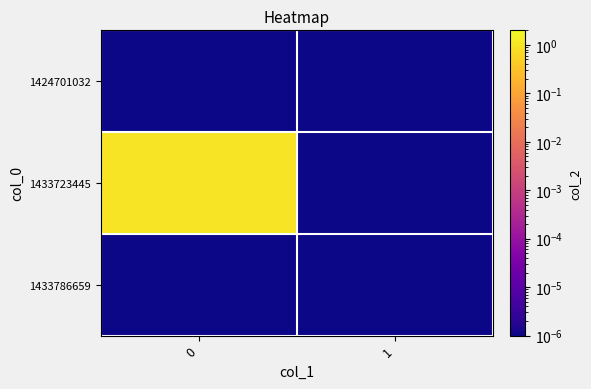

Reading left to right, transcribe all the data shown in this chart.

1424701032: 0=0.0	1=0.0
1433723445: 0=1.0	1=0.0
1433786659: 0=0.0	1=0.0